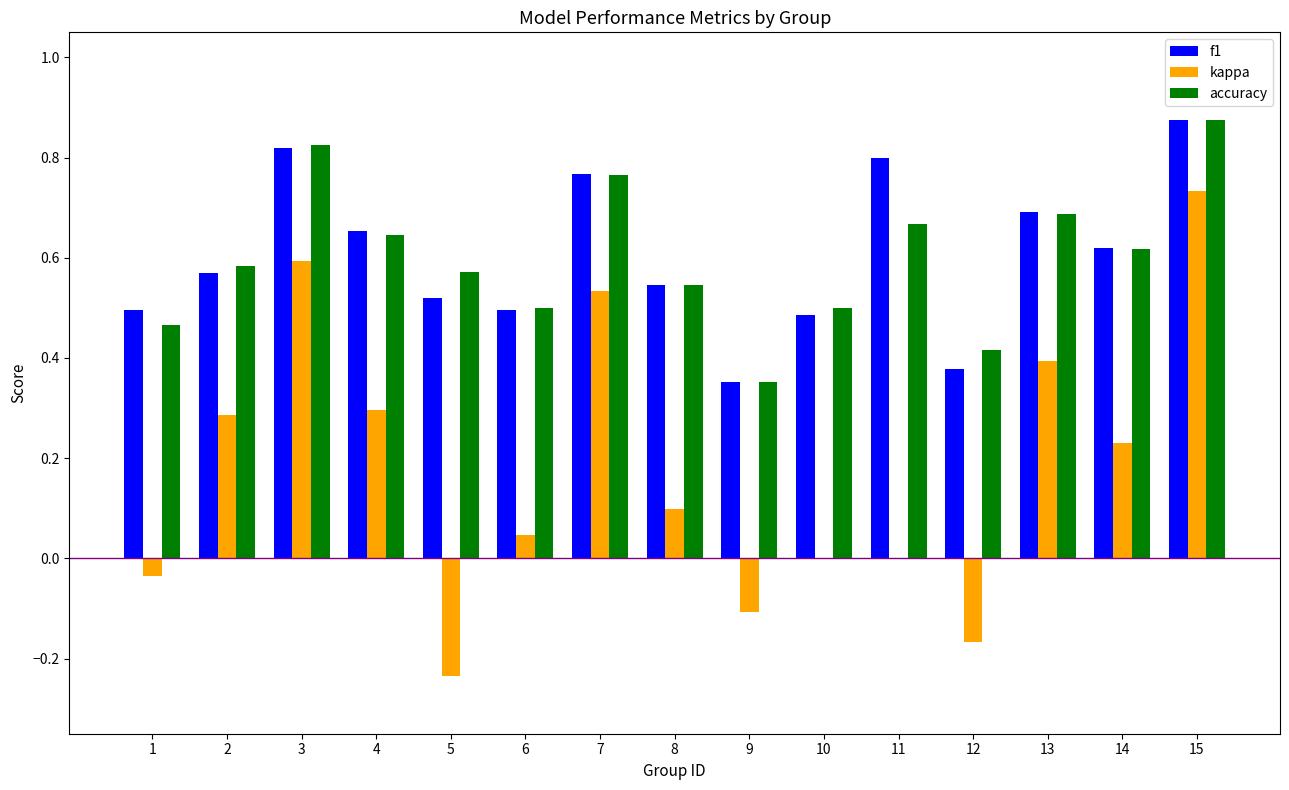

Count the number of categories in the chart.

15